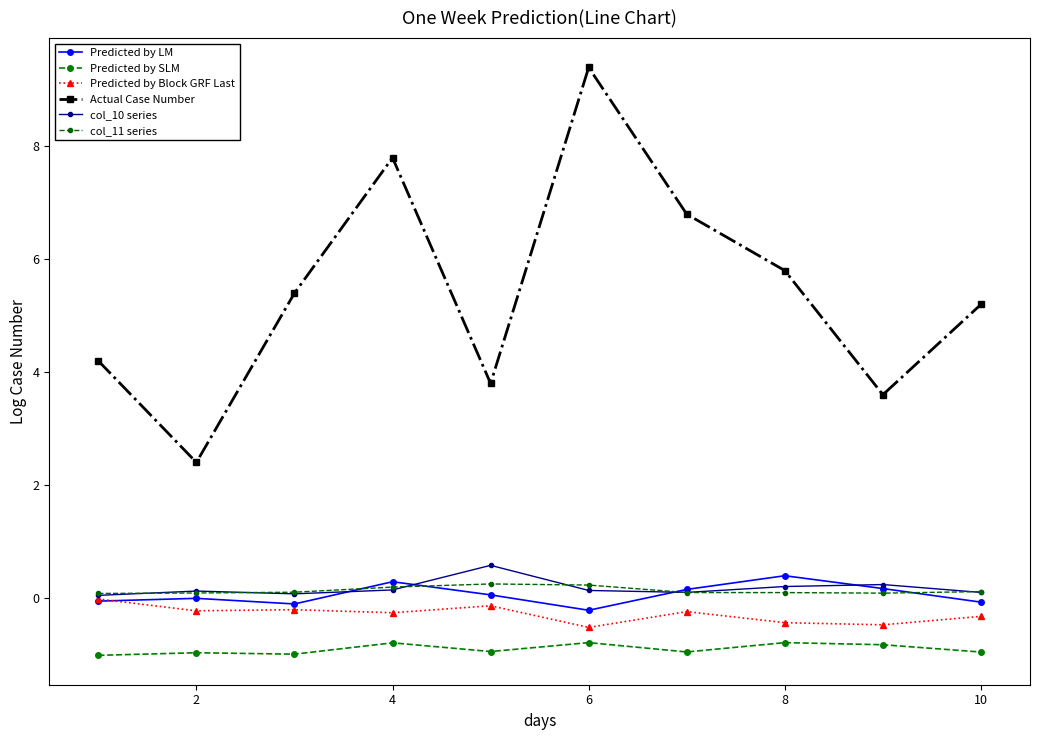

What are all the series names shown in the legend?

Predicted by LM, Predicted by SLM, Predicted by Block GRF Last, Actual Case Number, col_10 series, col_11 series